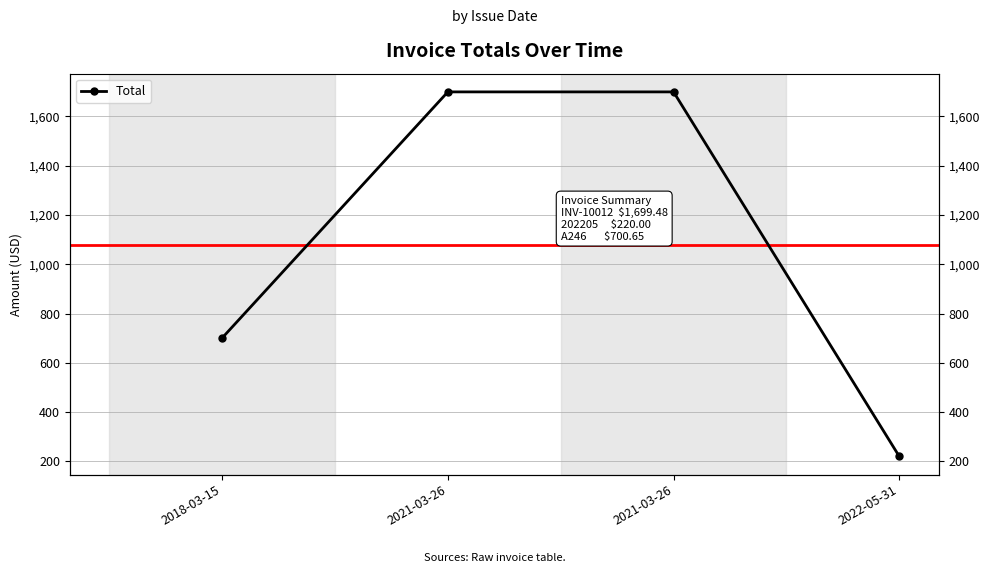

Which has a higher value, 2021-03-26 or 2021-03-26?

2021-03-26